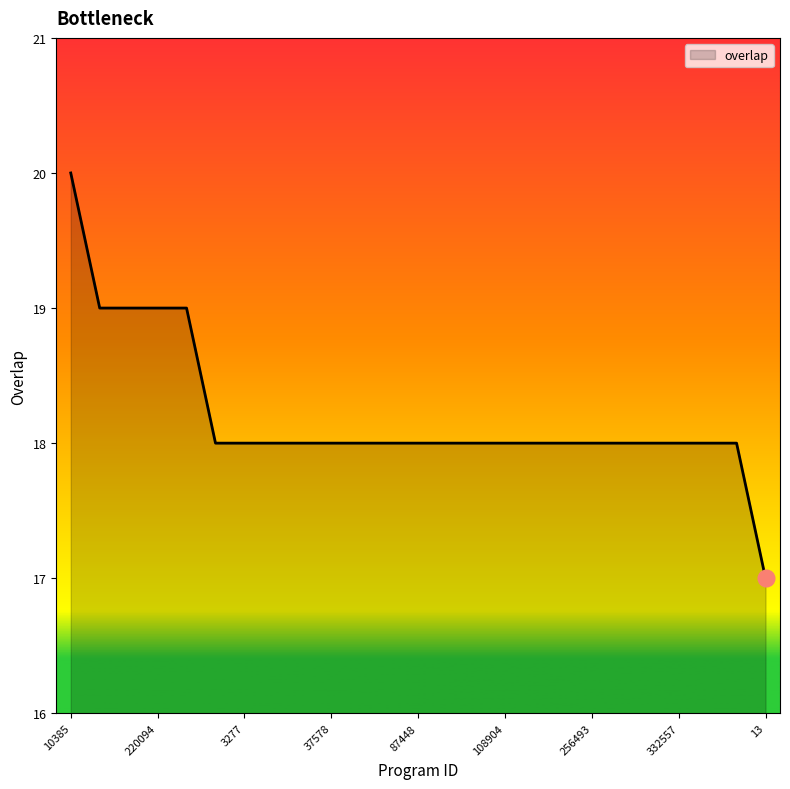

What is the difference between the maximum and minimum values?

3